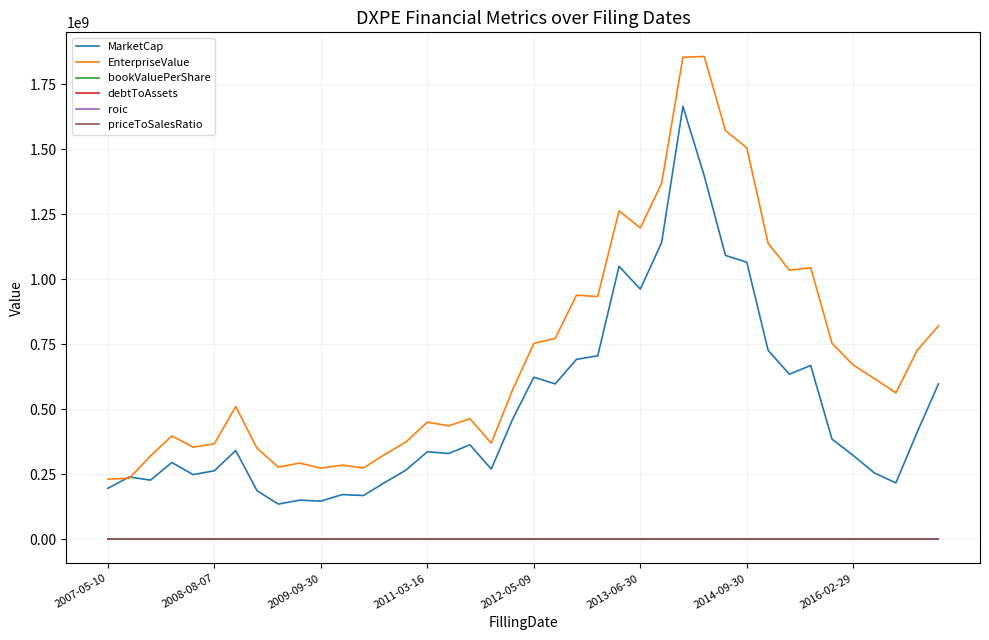

True or false: debtToAssets and EnterpriseValue cross at least once.

False